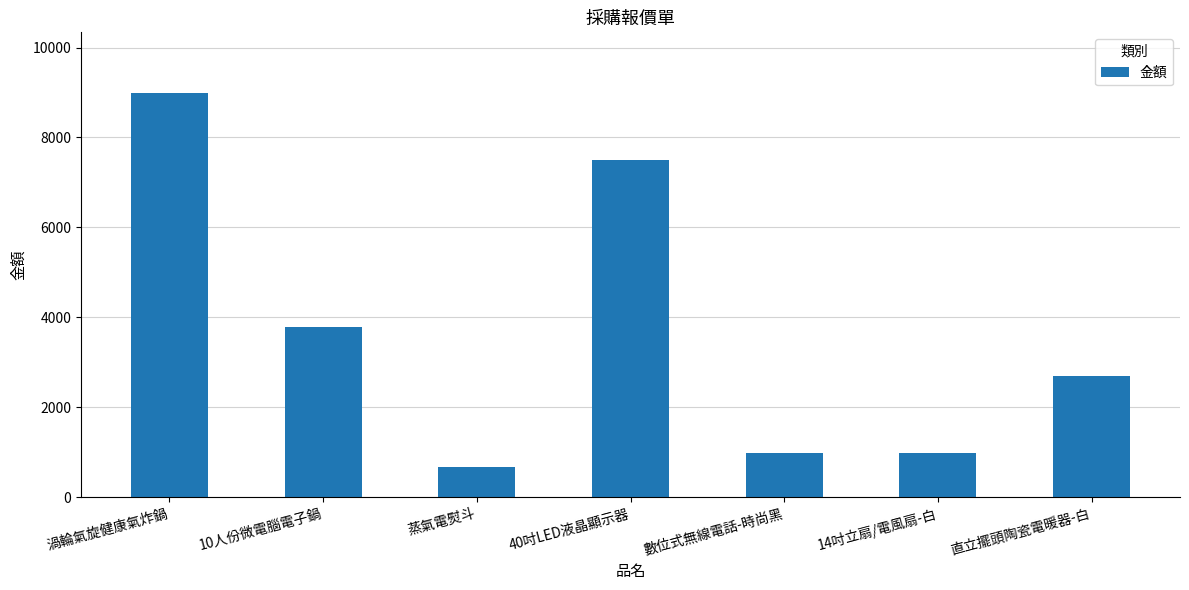

Which has a higher value, 14吋立扇/電風扇-白 or 渦輪氣旋健康氣炸鍋?

渦輪氣旋健康氣炸鍋